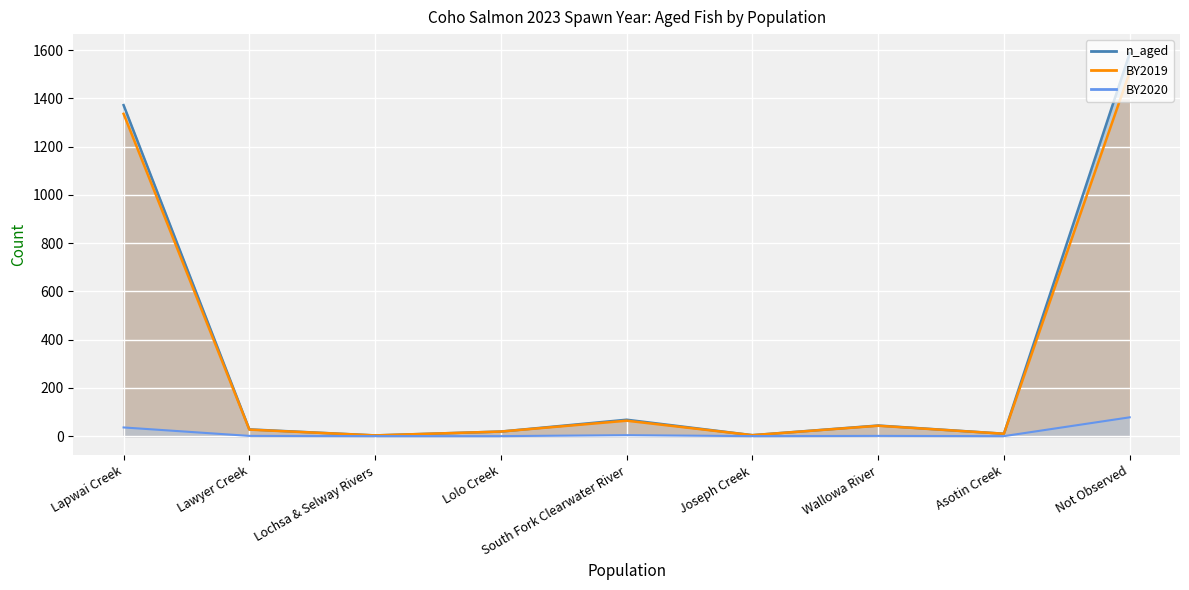

At which label is n_aged closest to 795?

Lapwai Creek